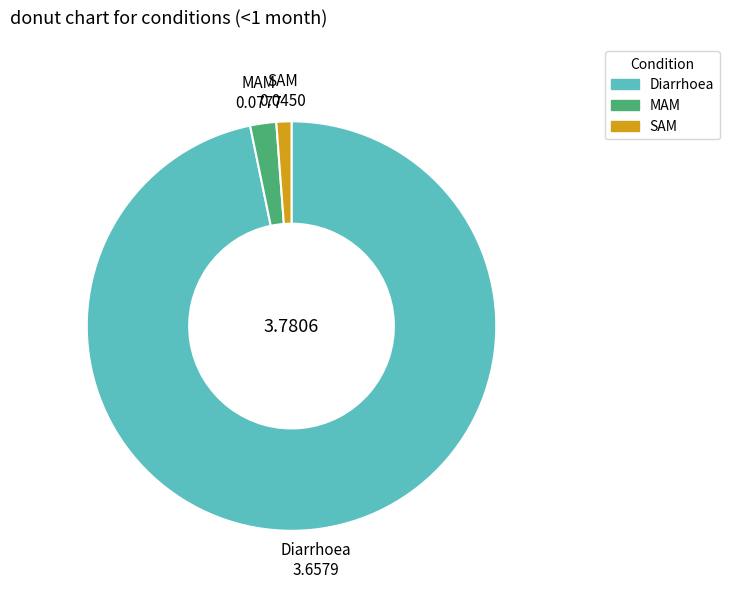

What is the largest slice in the pie chart?

Diarrhoea